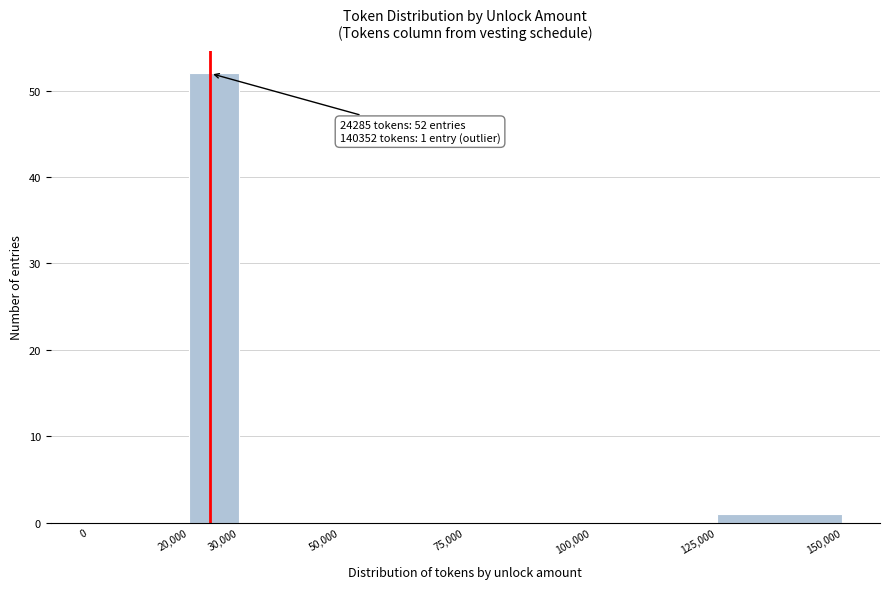

Over which range of the x-axis is the bar tallest?

20,000 to 30,000